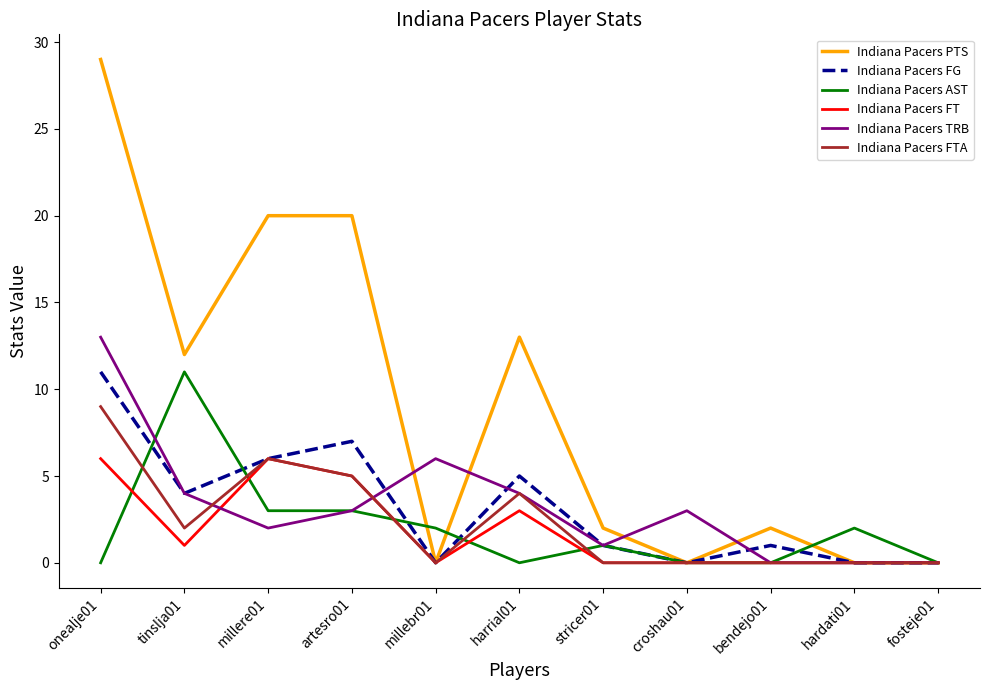

At which label does Indiana Pacers TRB reach its peak?

onealje01